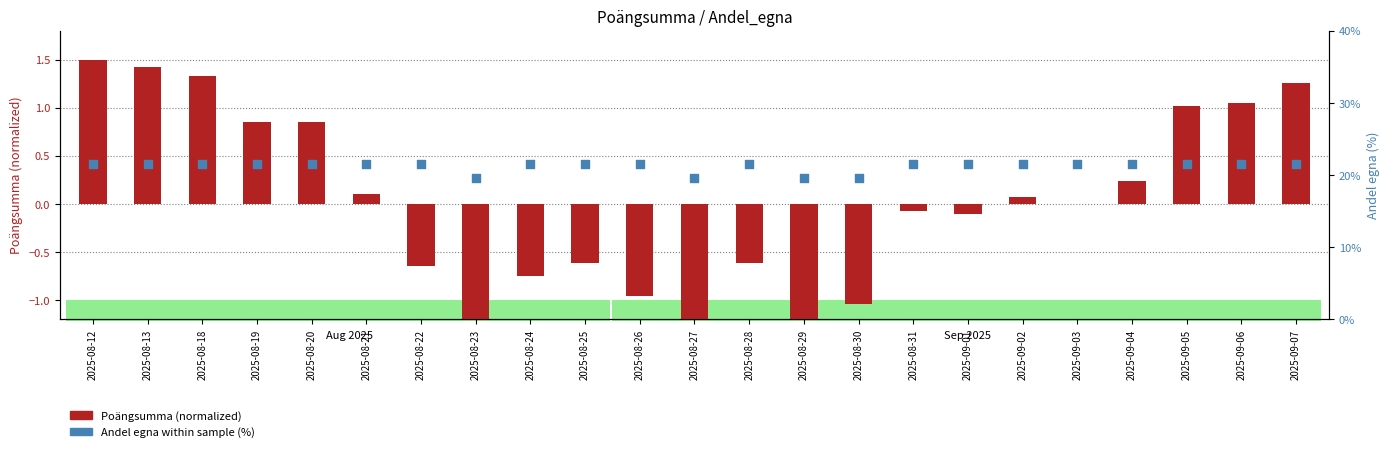

Which series has the largest Y range (max minus min)?

Poängsumma (normalized)